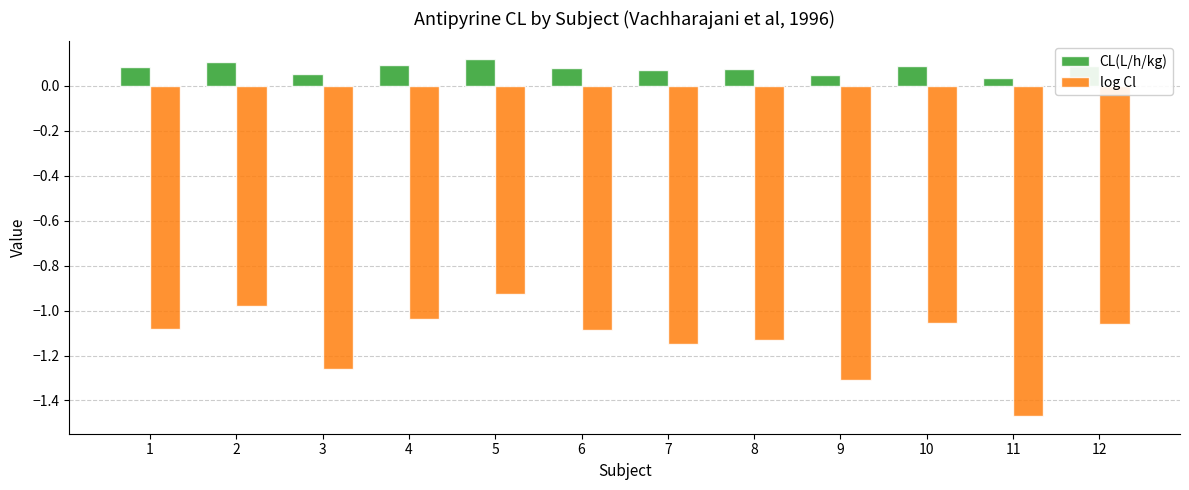

Count the number of categories in the chart.

12